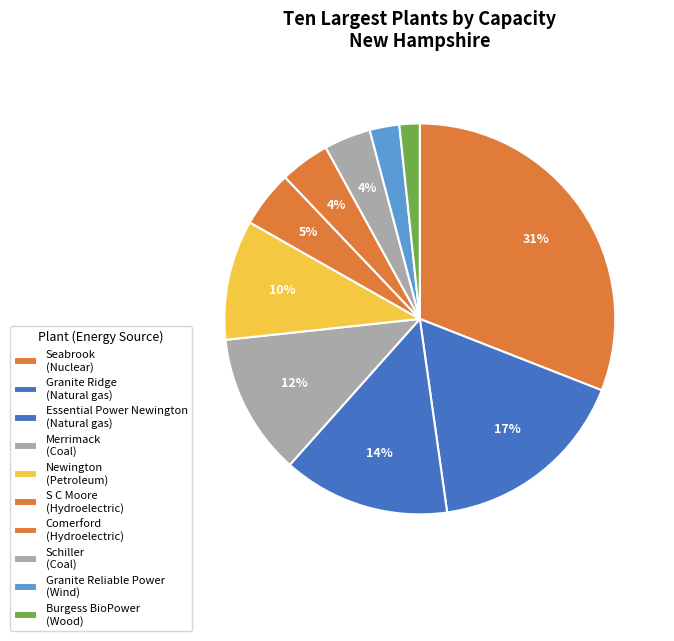

Count the number of slices in the pie.

10